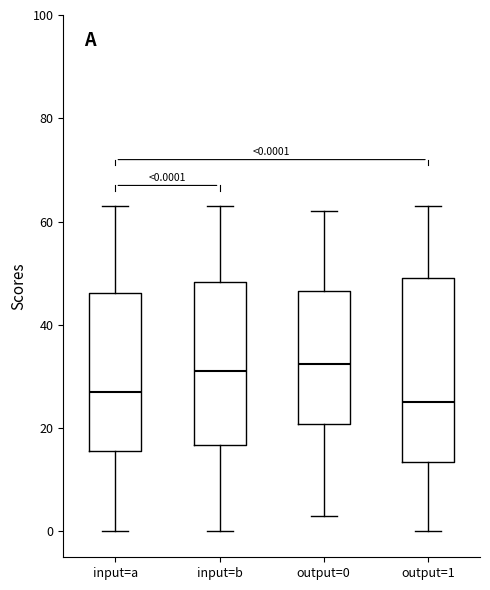

Comparing the boxes themselves (not the whiskers), which one is the tallest?

output=1